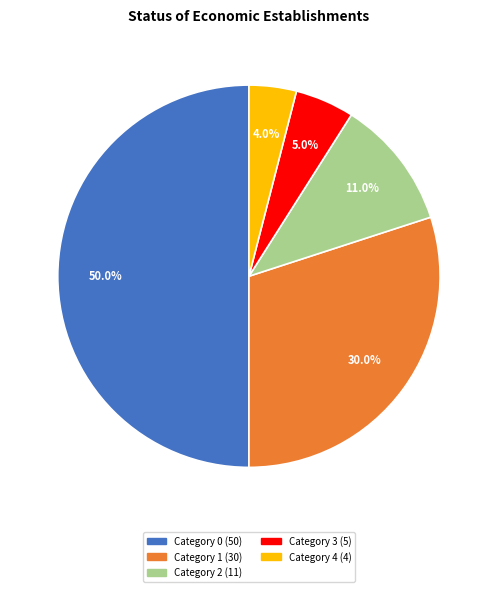

How many segments does this pie chart have?

5